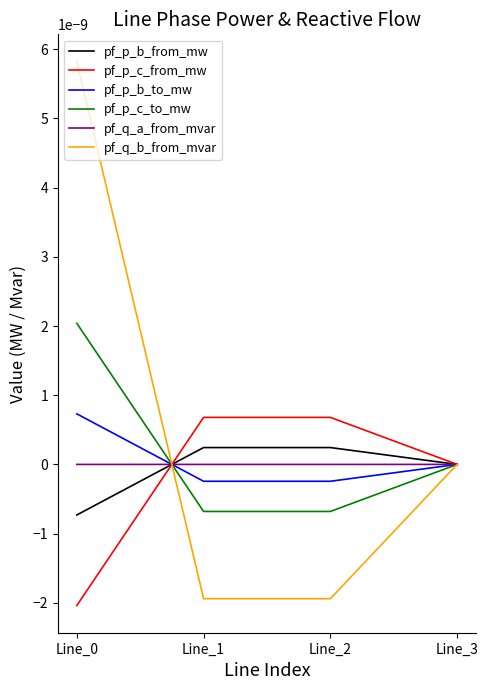

True or false: pf_p_b_from_mw has more than 1 points higher than both neighbors.

False